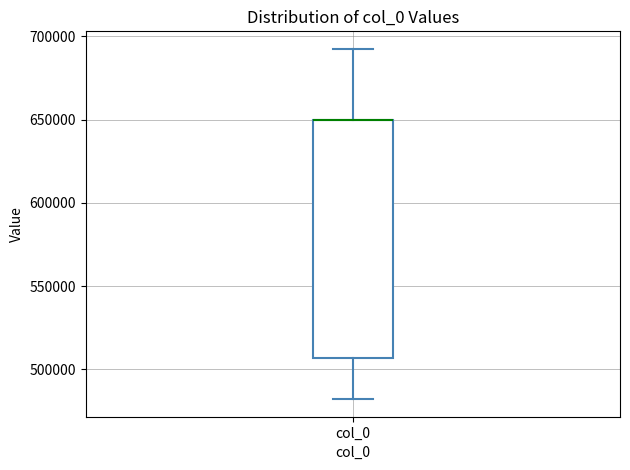

Read this box plot against the y-axis: the position of the median line, the range covered by the box, and the ends of both whiskers. The values are not printed on the chart, so give them approximately, as read against the axis.

median 650000 (drawn on the box's upper edge), box 505000 to 650000, whiskers 480000 to 695000